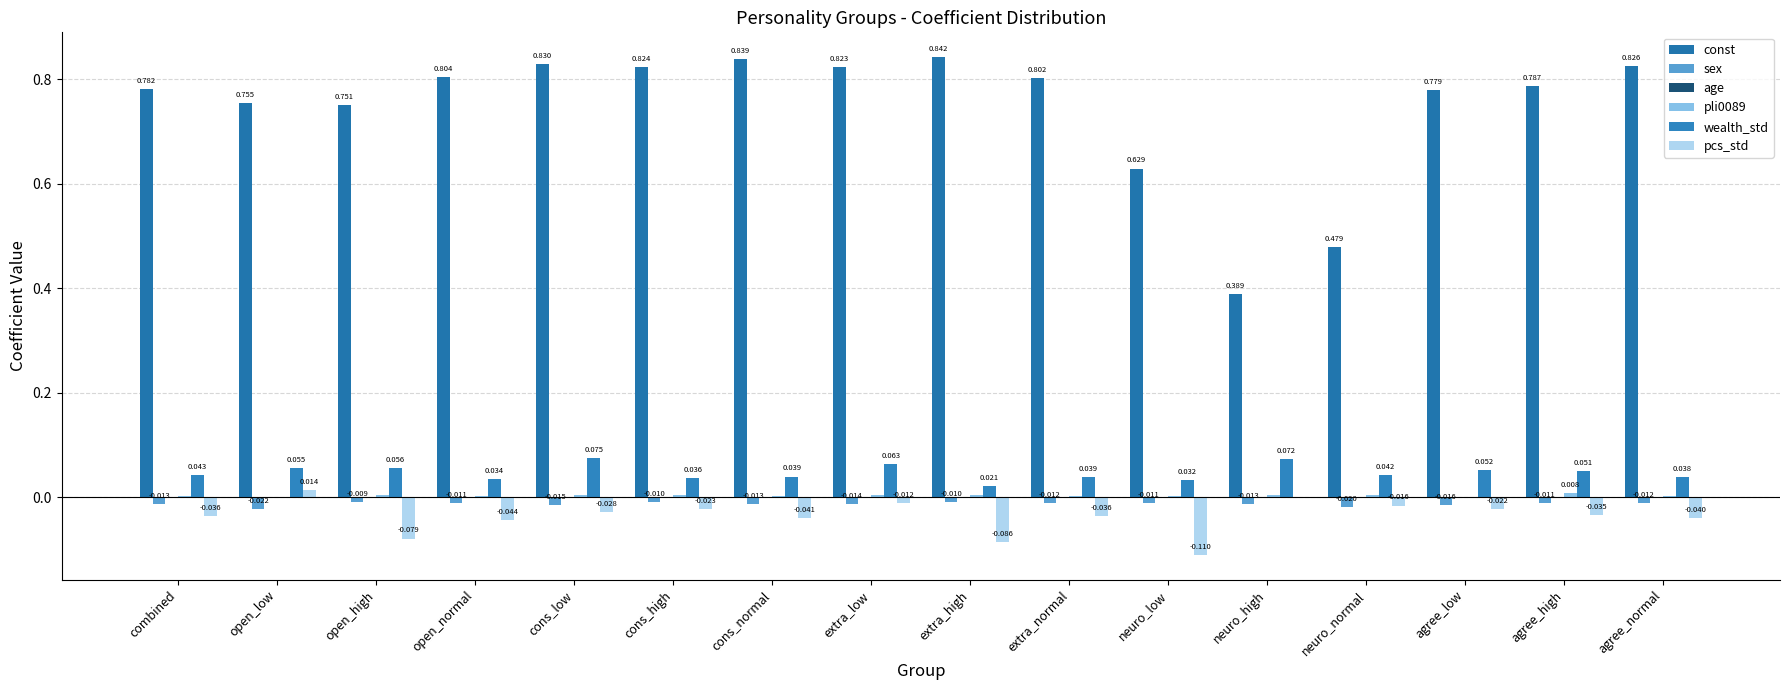

How many positive values does the pcs_std series have?

2